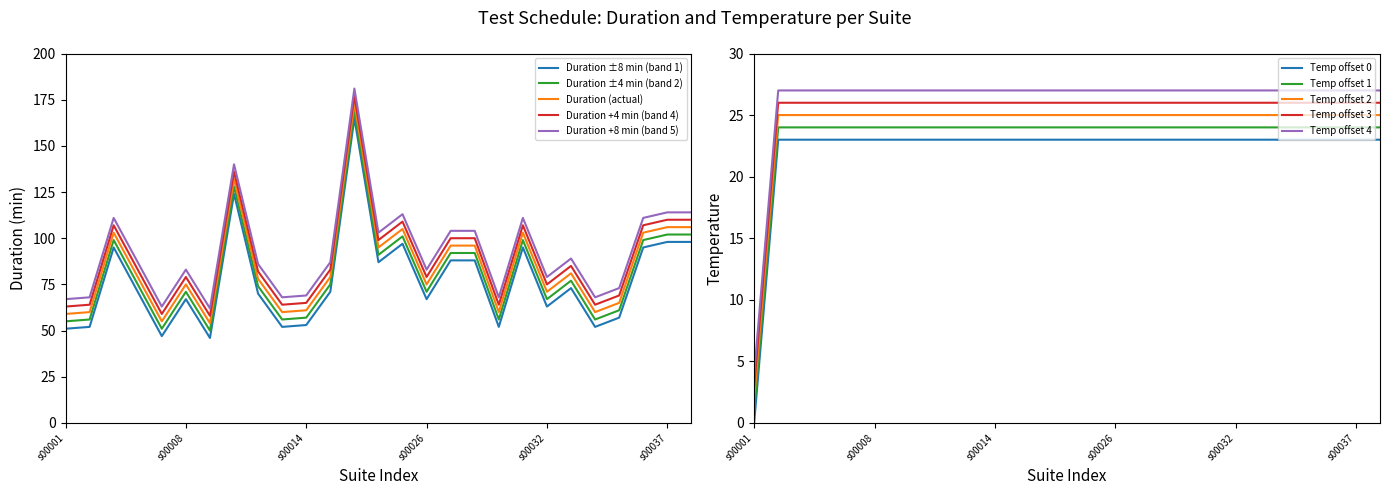

True or false: Duration ±4 min (band 2) and Duration ±8 min (band 1) cross at least once.

False